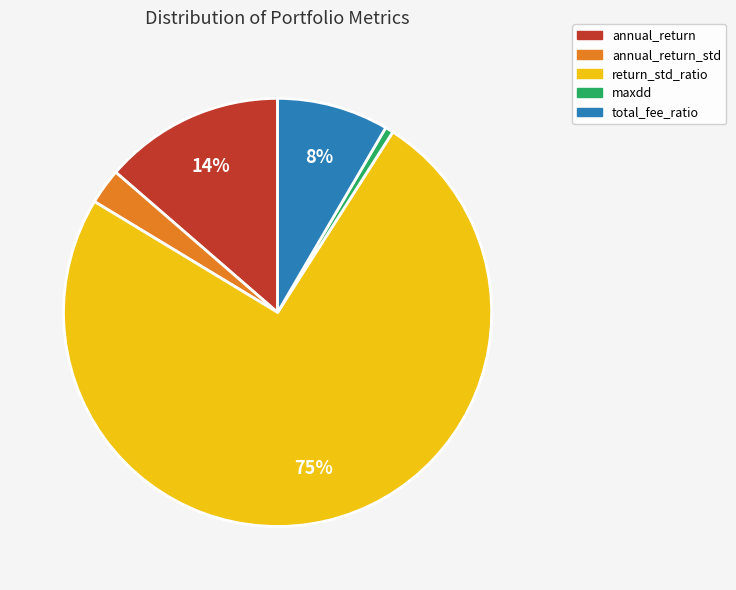

To the nearest percent, what is the average slice percentage?

20%